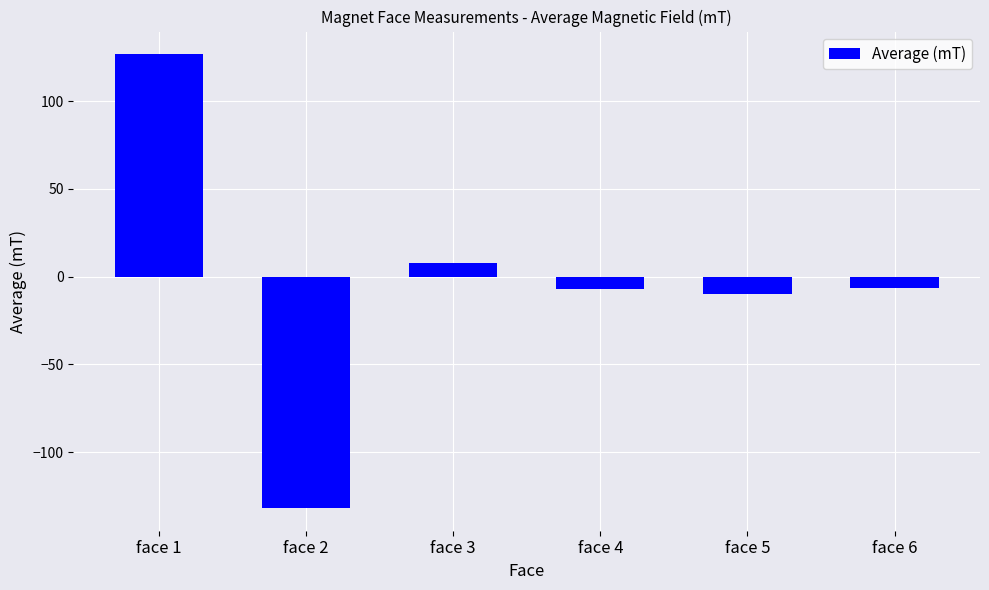

Where is the data nearest to the value -2?

face 6